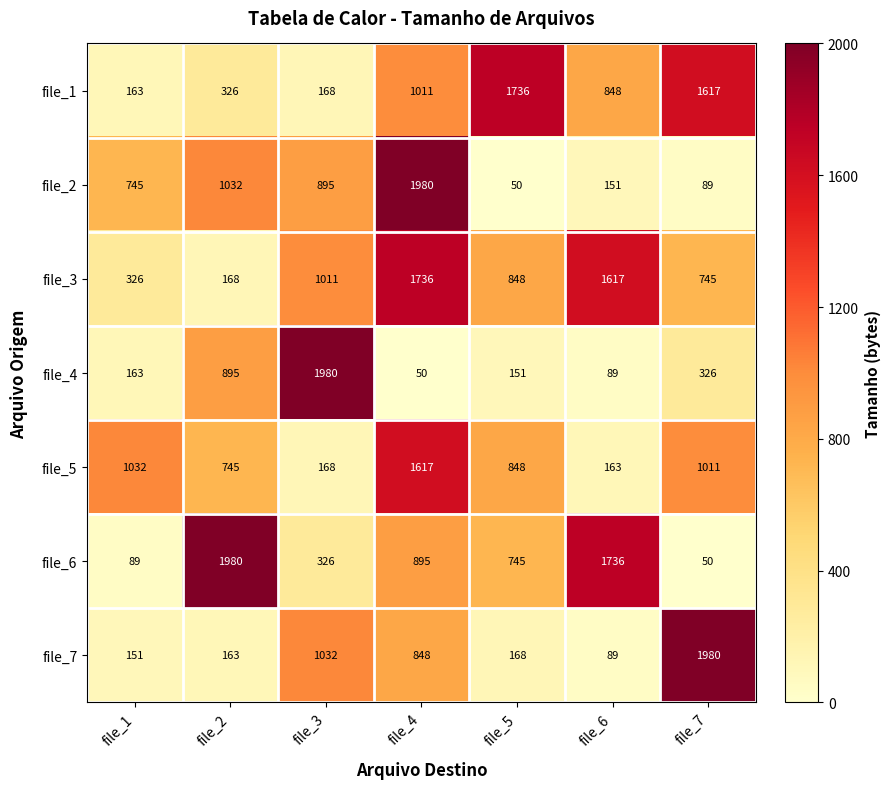

Which series has the largest total across all categories?

file_3